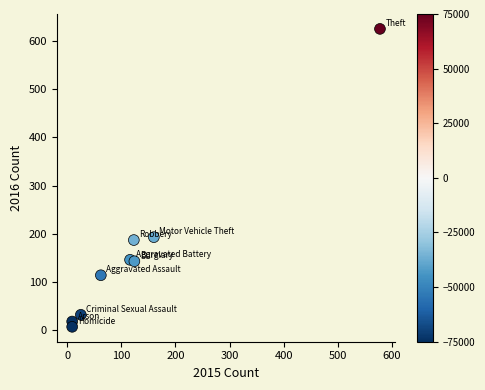

What is the range of X values (max minus min)?

569